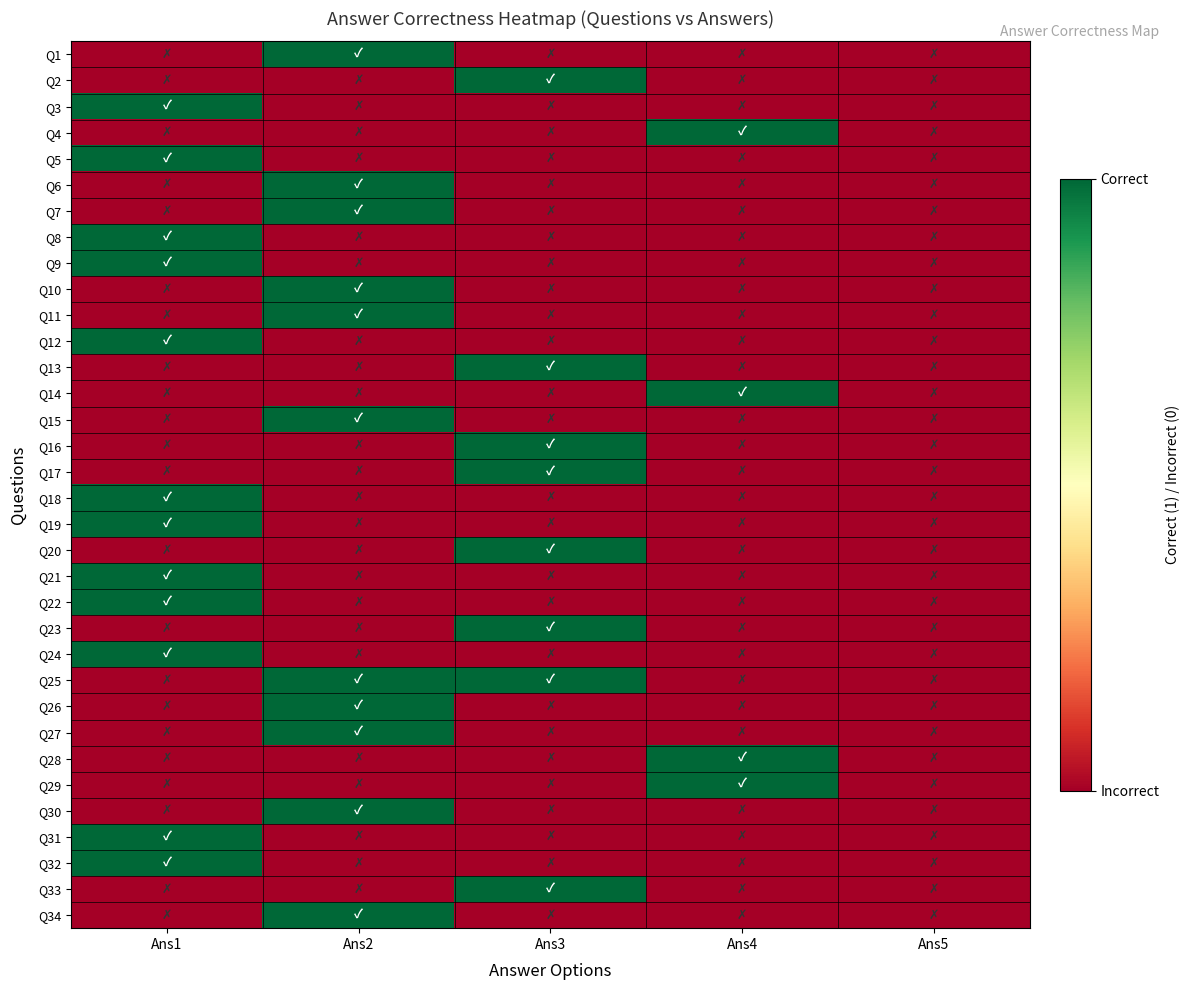

Rank the series at Ans4 from highest to lowest value.

Q4, Q14, Q28, Q29, Q1, Q2, Q3, Q5, Q6, Q7, Q8, Q9, Q10, Q11, Q12, Q13, Q15, Q16, Q17, Q18, Q19, Q20, Q21, Q22, Q23, Q24, Q25, Q26, Q27, Q30, Q31, Q32, Q33, Q34